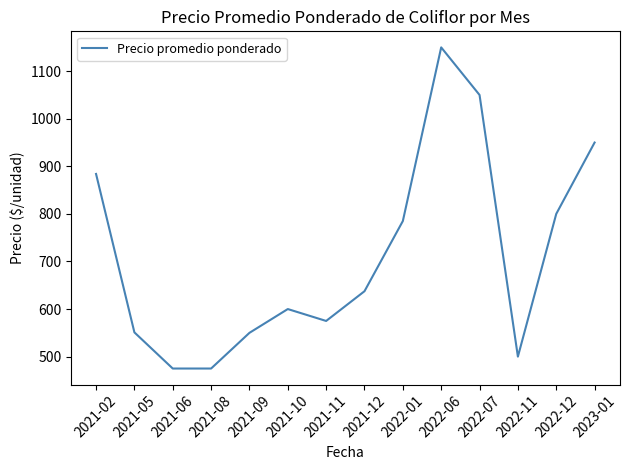

What is the change in value from 2021-02 to 2021-10?

-284.0